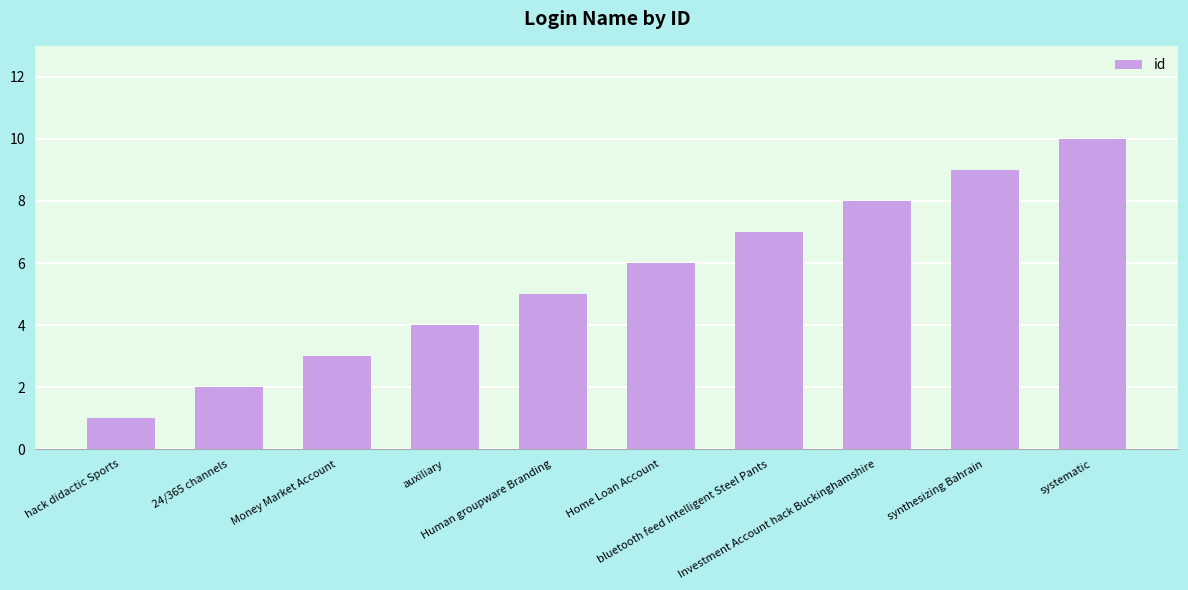

Is it true that the value at bluetooth feed Intelligent Steel Pants is 7?

True